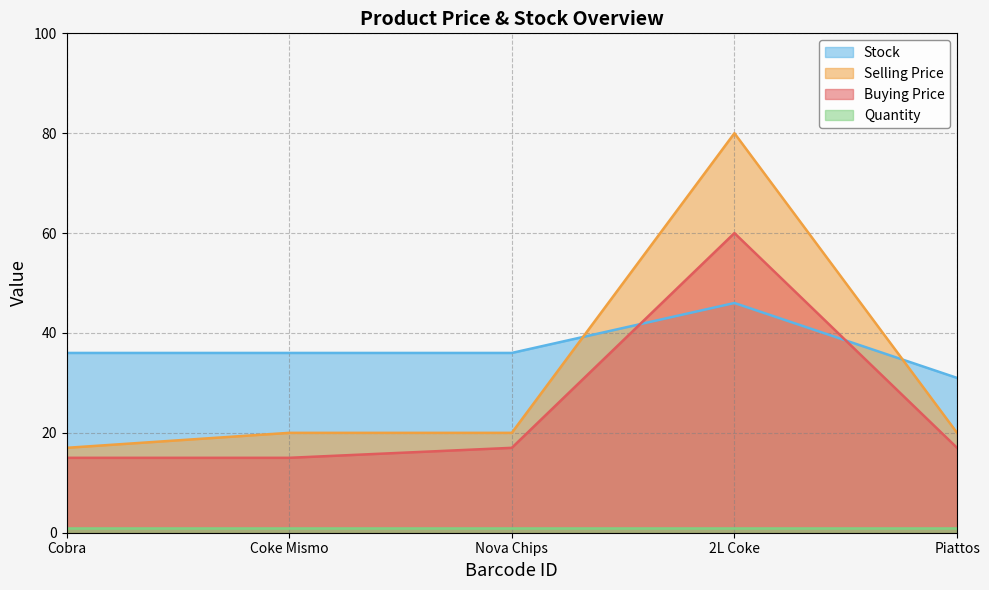

Count the number of categories in the chart.

5